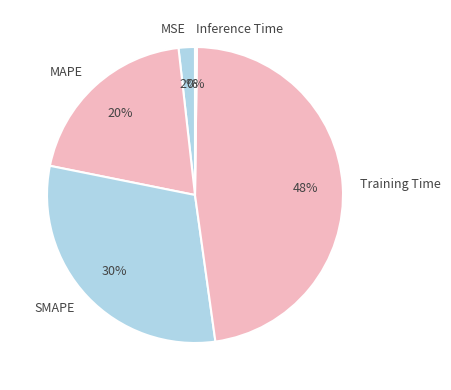

True or false: SMAPE accounts for 36% of the total.

False